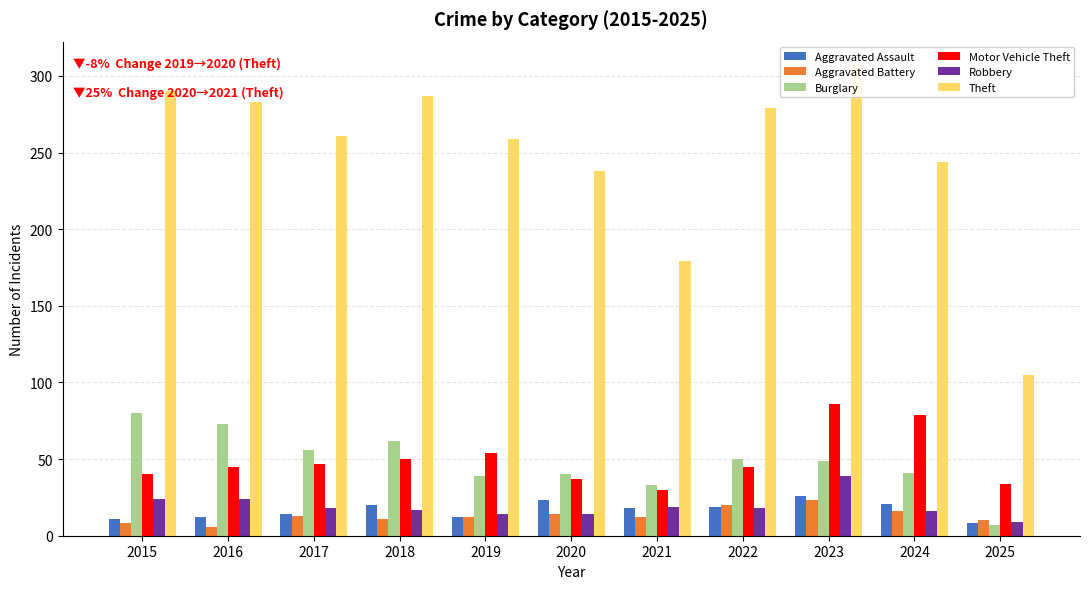

At which label does Burglary first exceed 49?

2015